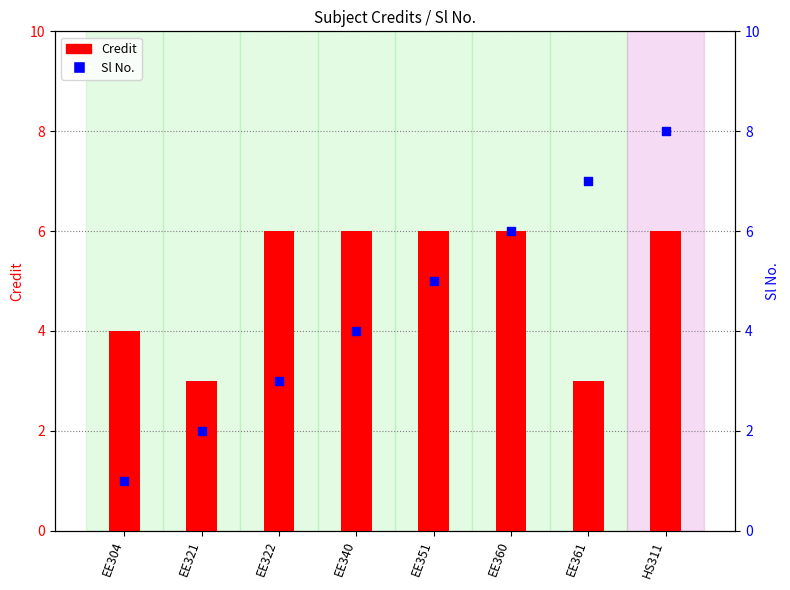

What are all the series names shown in the legend?

Credit, Sl No.